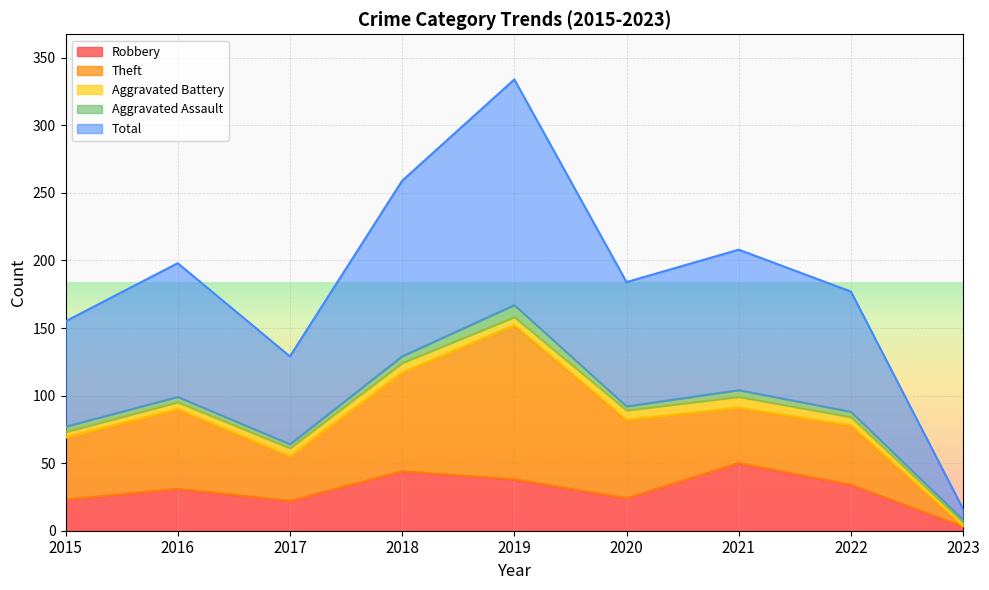

How many values in the Theft series exceed 46?

4